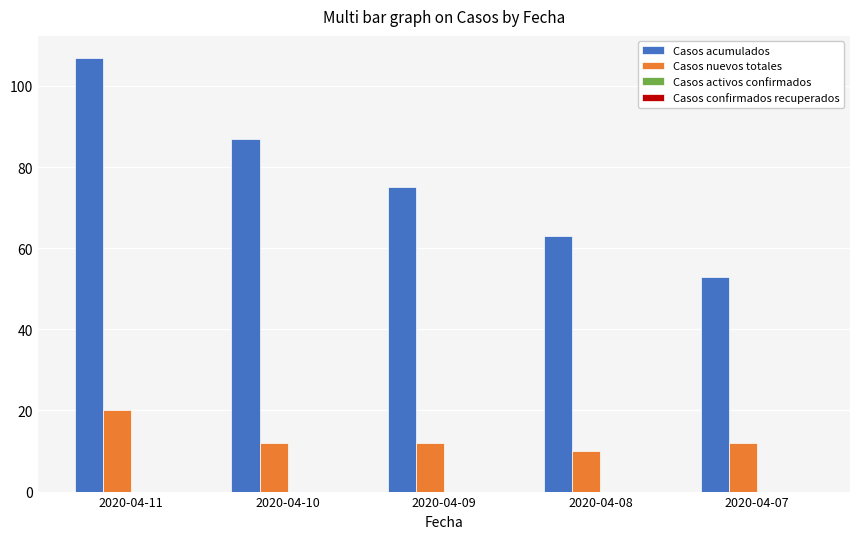

List the series in order of their peak value, highest first.

Casos acumulados, Casos nuevos totales